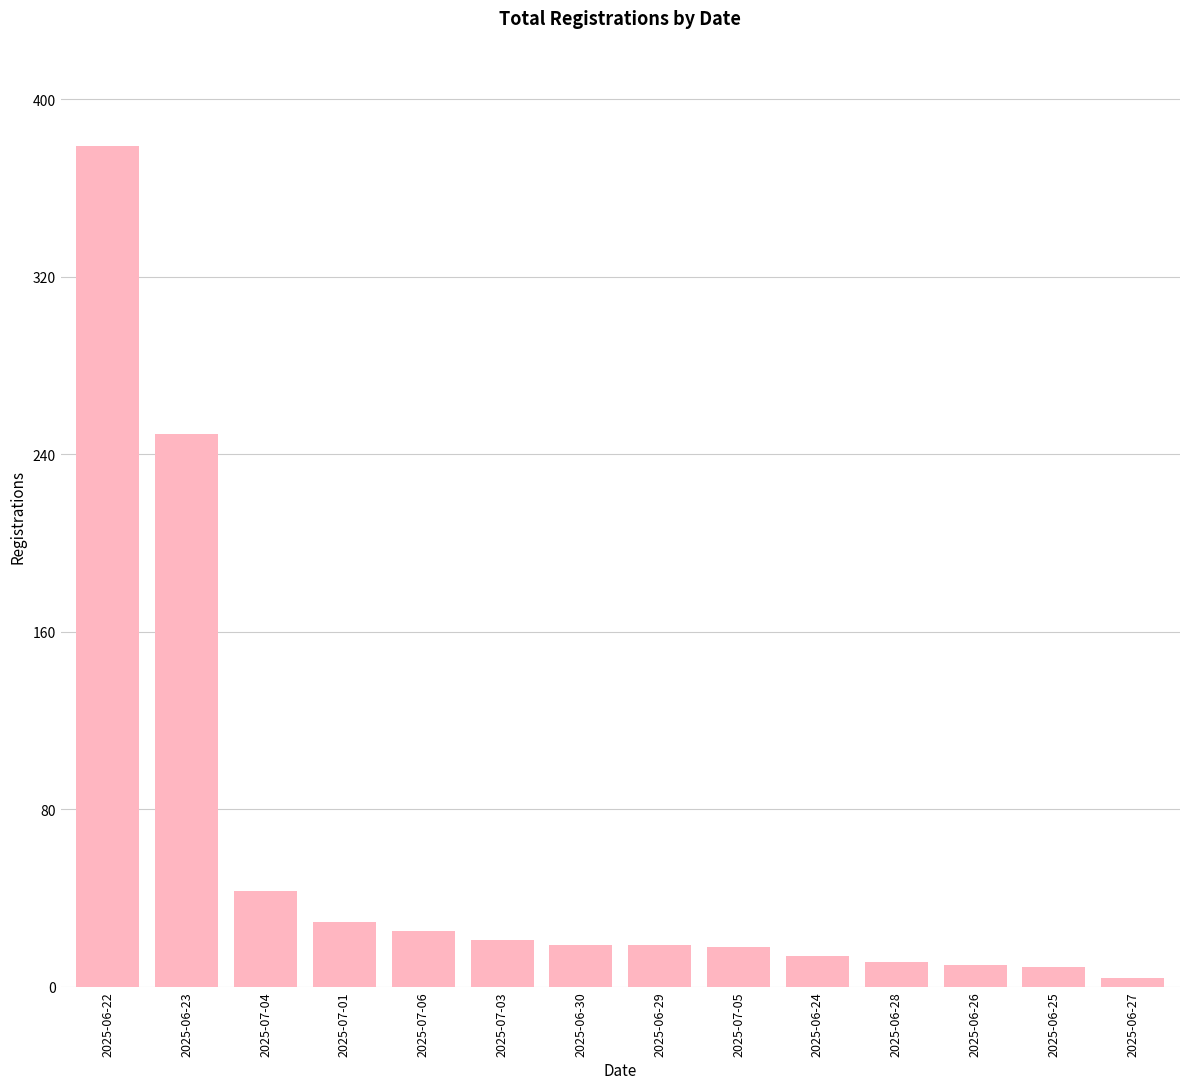

What is the difference between the second highest and minimum values?

245